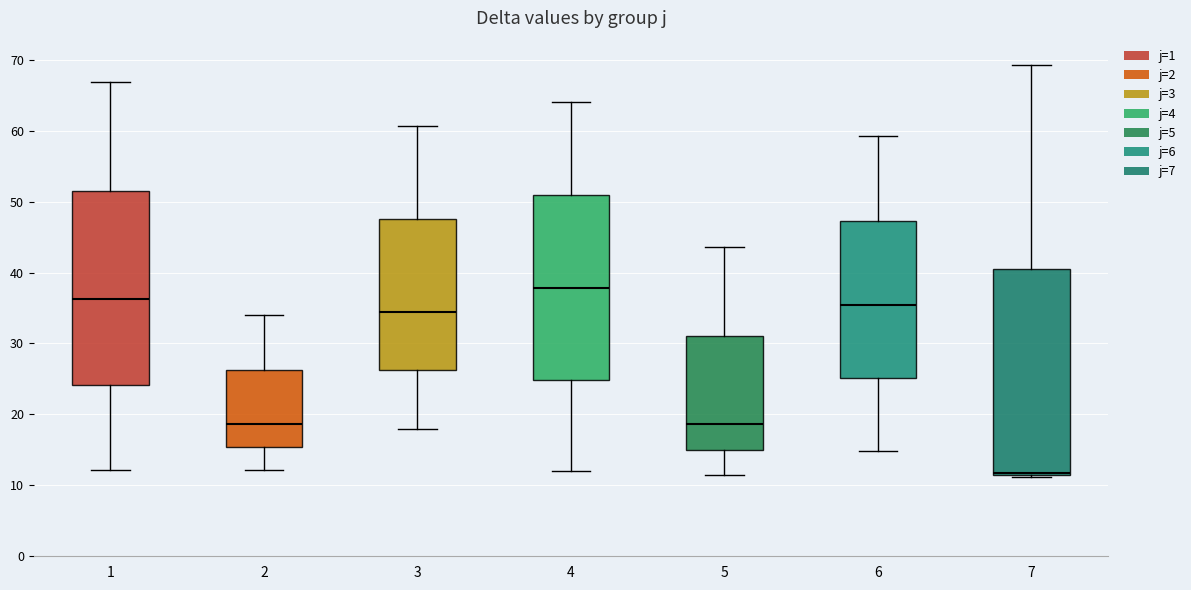

Reading left to right, read every box against the y-axis: the position of its median line, the range the box covers, and the ends of its whiskers. The values are not printed on the chart, so give them approximately, as read against the axis.

1: median 36, box 24 to 52, whiskers 12 to 67
2: median 19, box 15 to 26, whiskers 12 to 34
3: median 34, box 26 to 48, whiskers 18 to 61
4: median 38, box 25 to 51, whiskers 12 to 64
5: median 19, box 15 to 31, whiskers 11 to 44
6: median 35, box 25 to 47, whiskers 15 to 59
7: median 12 (just above the box's lower edge), box 12 to 41, whiskers 11 to 69